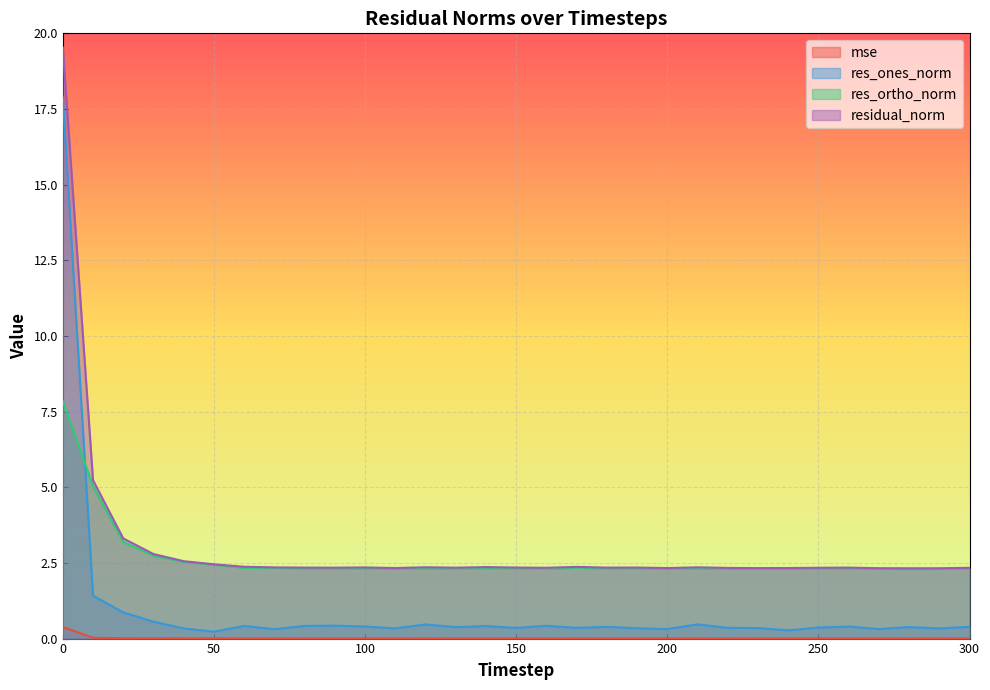

What is the difference between the mse values at 0 and 140?

0.4